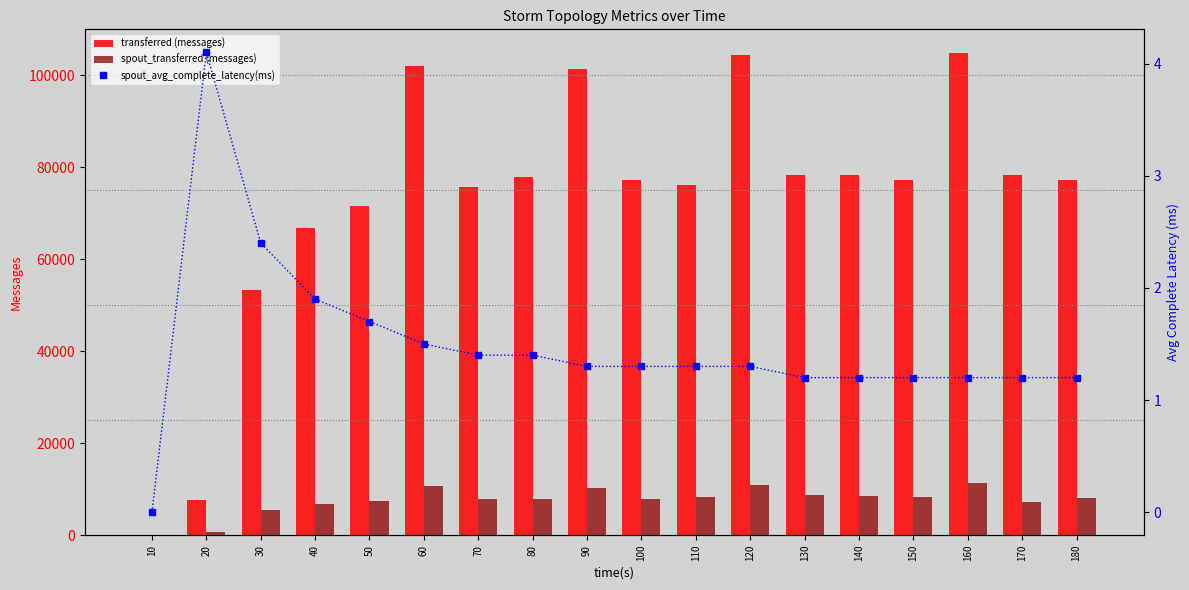

At how many categories does at least one series exceed 38018?

16